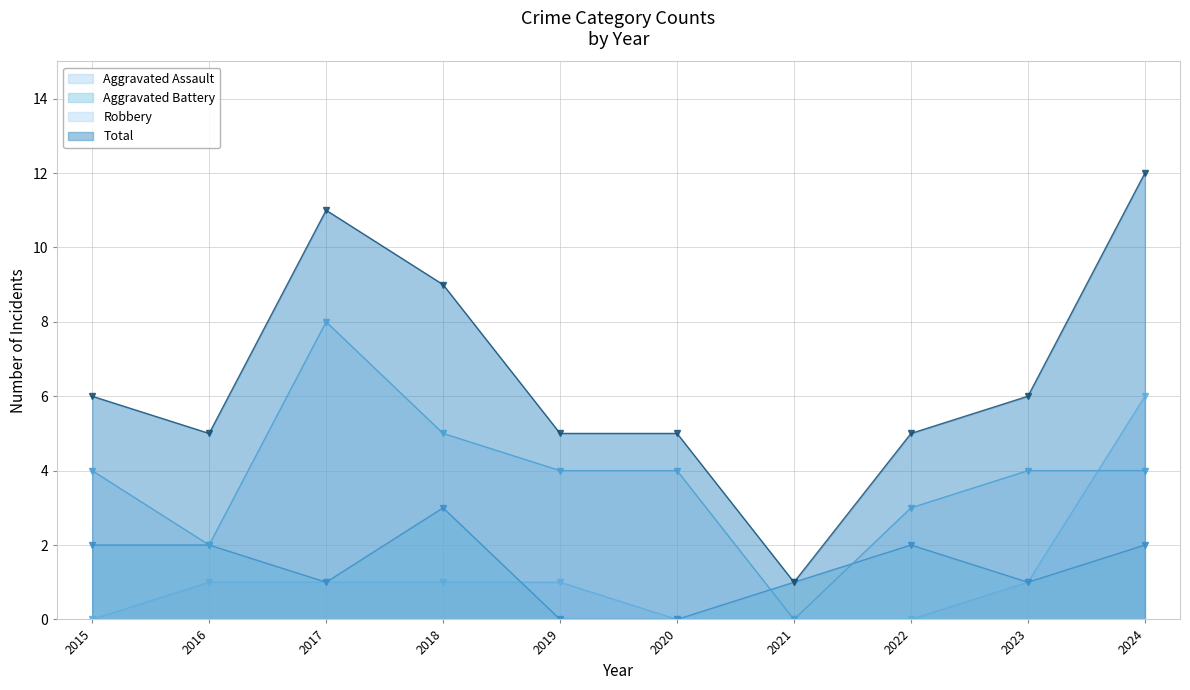

Which series changed the most between 2016 and 2019?

Aggravated Battery